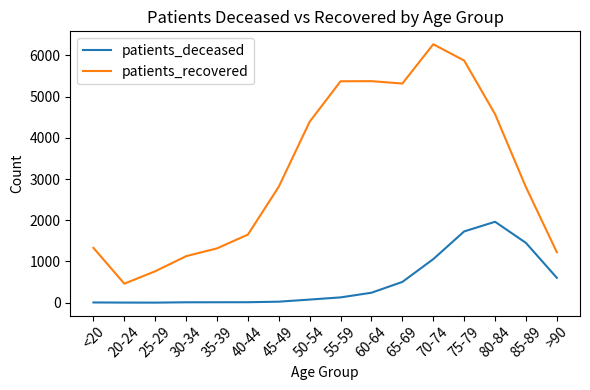

What is the sum of all patients_deceased values?

7824